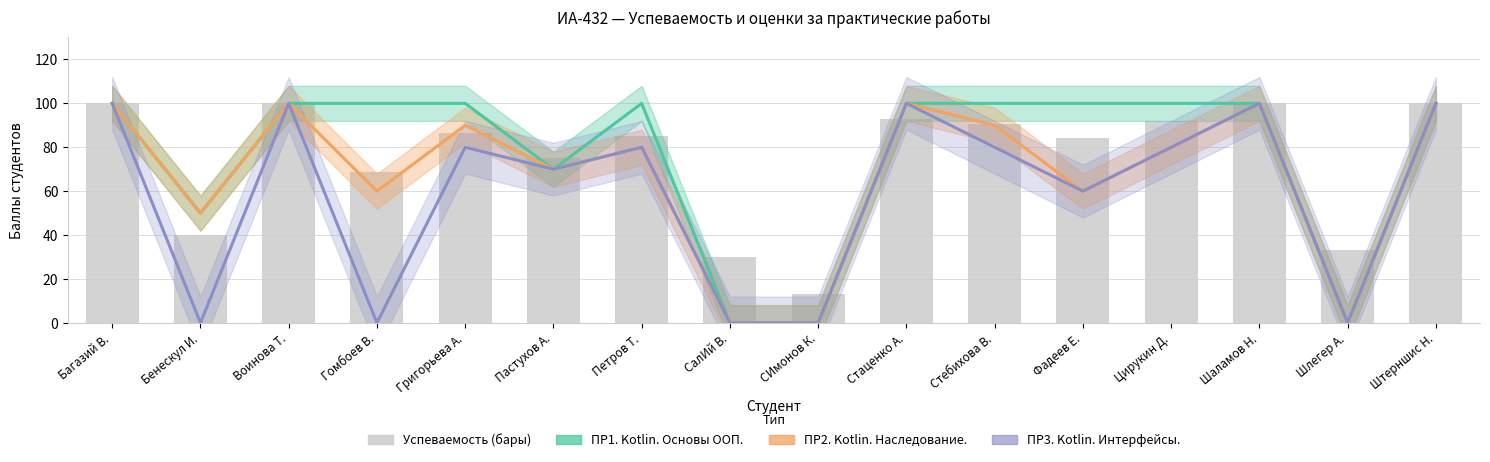

List the series in order of their peak value, lowest first.

ПР1. Kotlin. Основы ООП., ПР2. Kotlin. Наследование., ПР3. Kotlin. Интерфейсы.